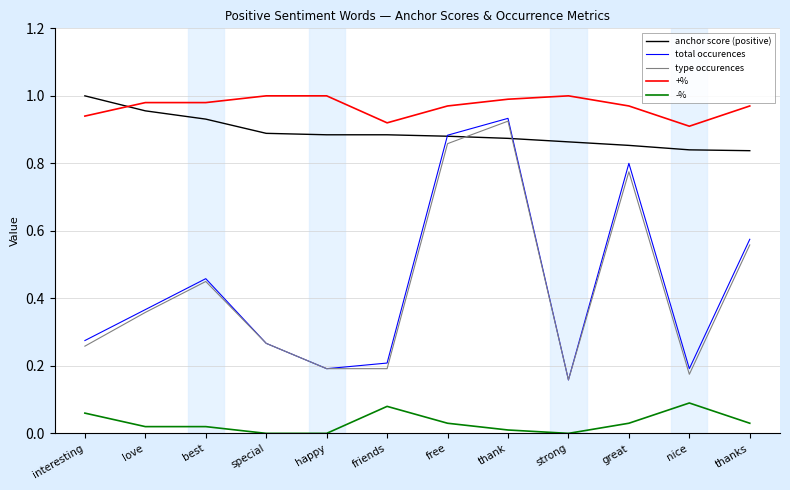

Does the chart display data point markers on the line(s)?

No